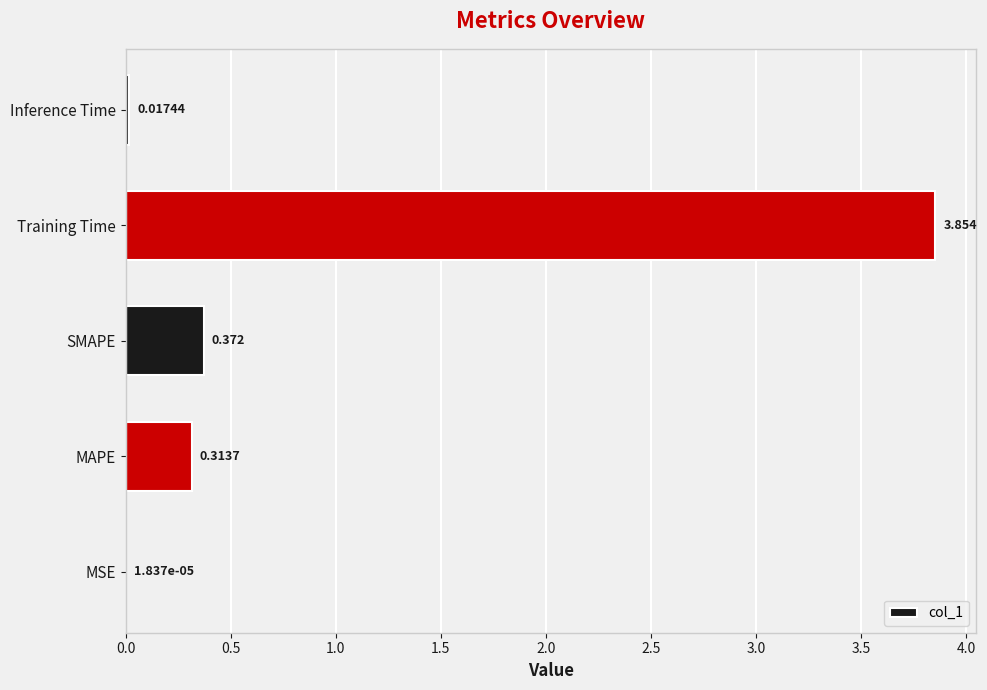

Which label corresponds to the largest value in the chart?

Training Time